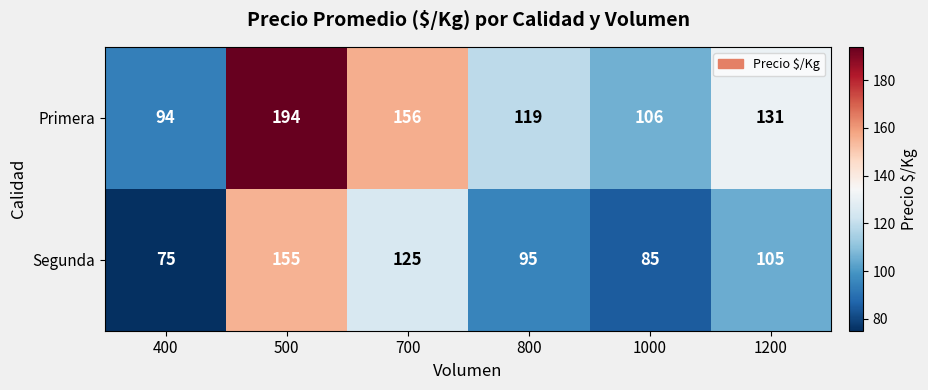

At how many categories does at least one series exceed 149?

2